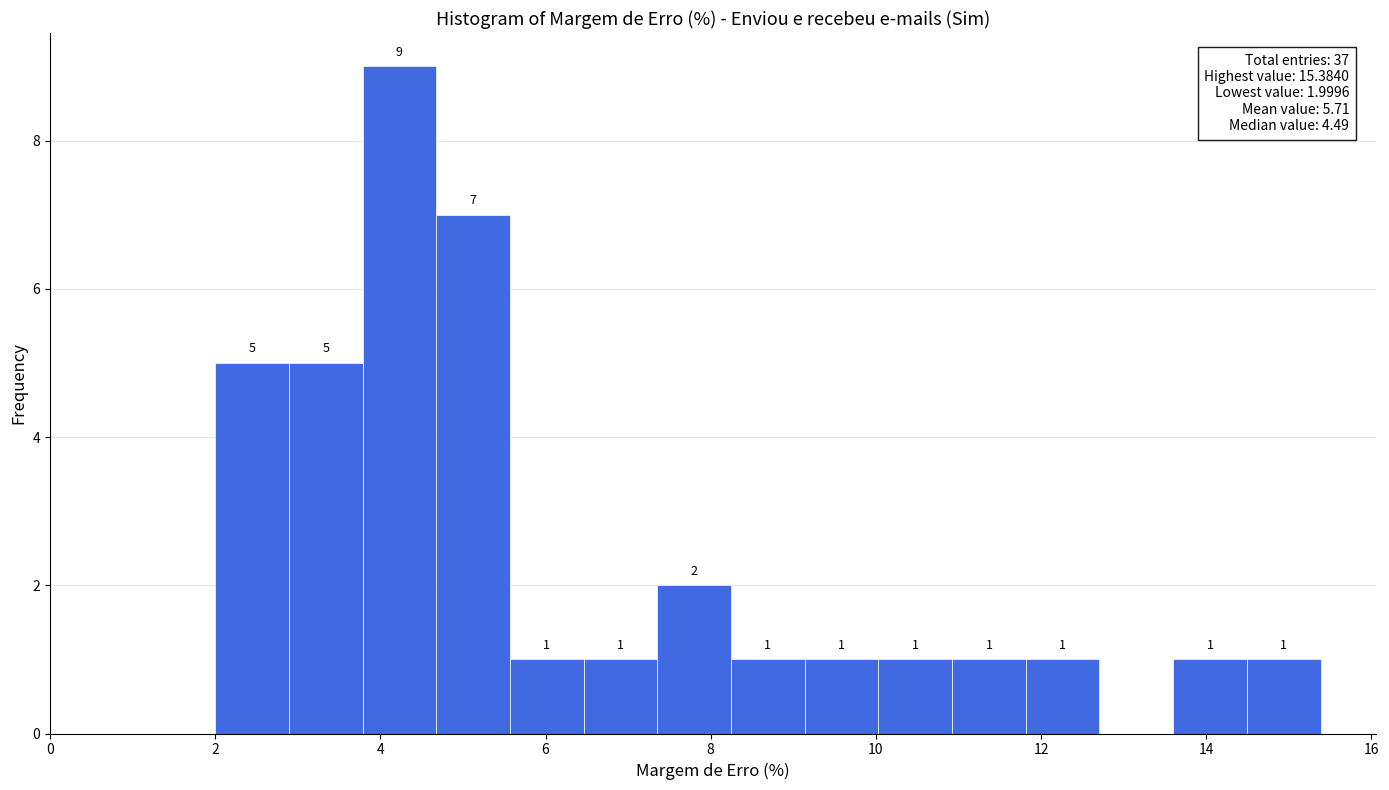

Over which range of the x-axis is the bar tallest?

3.8 to 4.6